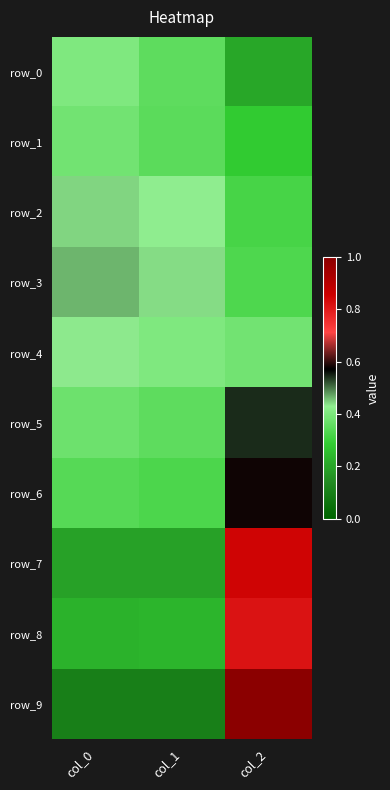

Reading right to left, extract all data points from this chart.

row_0: col_2=0.2	col_1=0.4	col_0=0.4
row_1: col_2=0.3	col_1=0.3	col_0=0.4
row_2: col_2=0.3	col_1=0.4	col_0=0.4
row_3: col_2=0.3	col_1=0.4	col_0=0.5
row_4: col_2=0.4	col_1=0.4	col_0=0.4
row_5: col_2=0.5	col_1=0.4	col_0=0.4
row_6: col_2=0.6	col_1=0.3	col_0=0.3
row_7: col_2=0.8	col_1=0.2	col_0=0.2
row_8: col_2=0.8	col_1=0.2	col_0=0.2
row_9: col_2=1.0	col_1=0.1	col_0=0.1